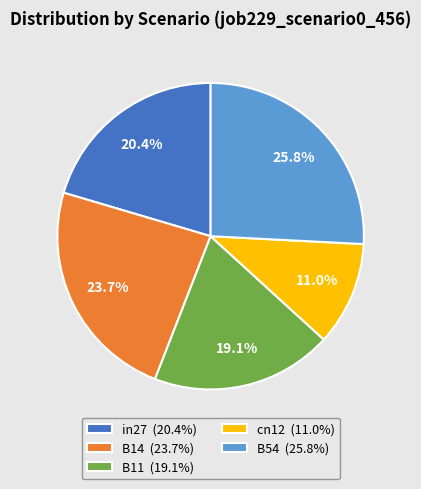

What percentage is the B54 slice, to the nearest percent?

26%